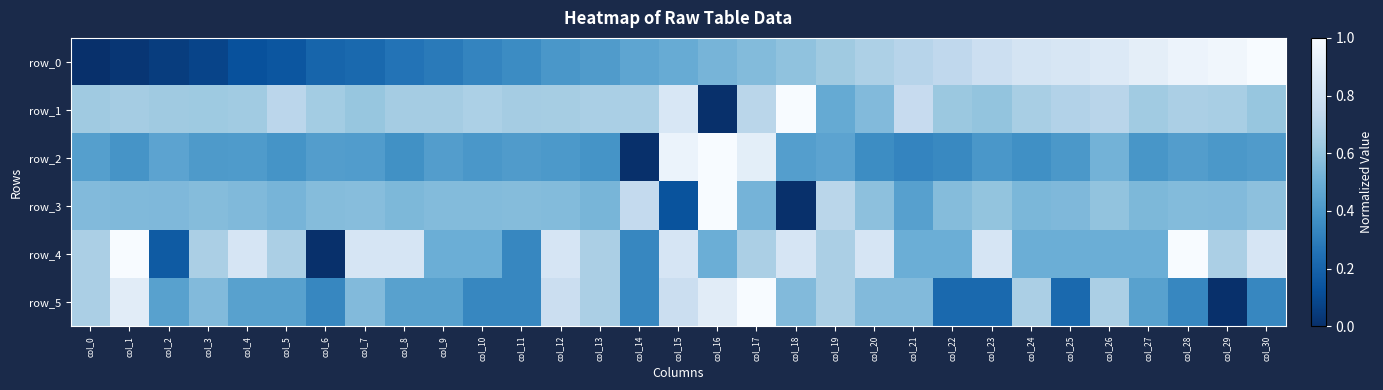

At which category does the chart reach its minimum across all series?

col_0